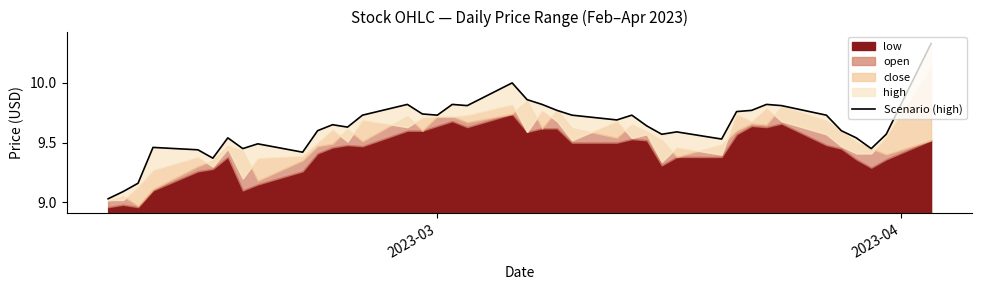

Reading right to left, transcribe all the data shown in this chart.

10.3	9.6	9.4	9.5	9.6	9.7	9.8	9.8	9.8	9.8	9.5	9.6	9.6	9.6	9.7	9.7	9.7	9.8	9.8	9.9	10.0	9.8	9.8	9.7	9.7	9.8	9.7	9.6	9.7	9.6	9.4	9.5	9.4	9.5	9.4	9.4	9.5	9.2	9.1	9.0